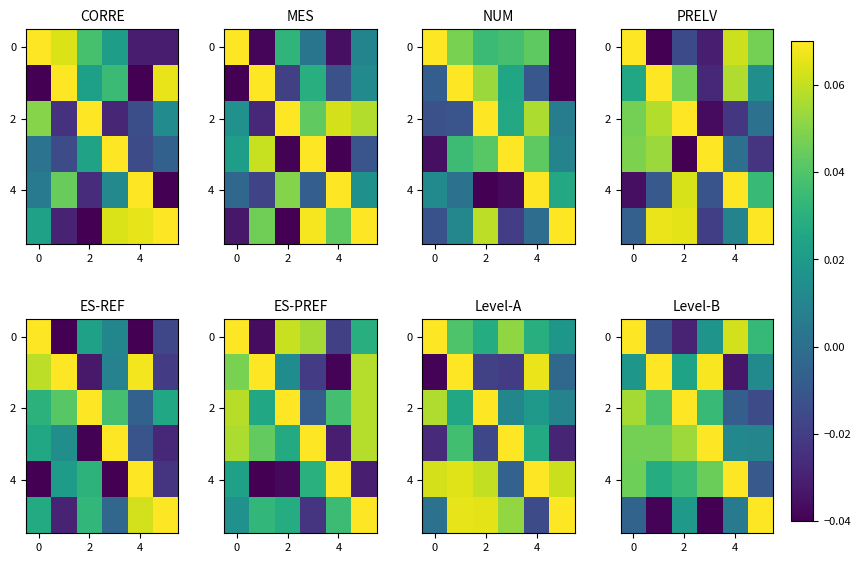

At how many categories does at least one series exceed 0?

6